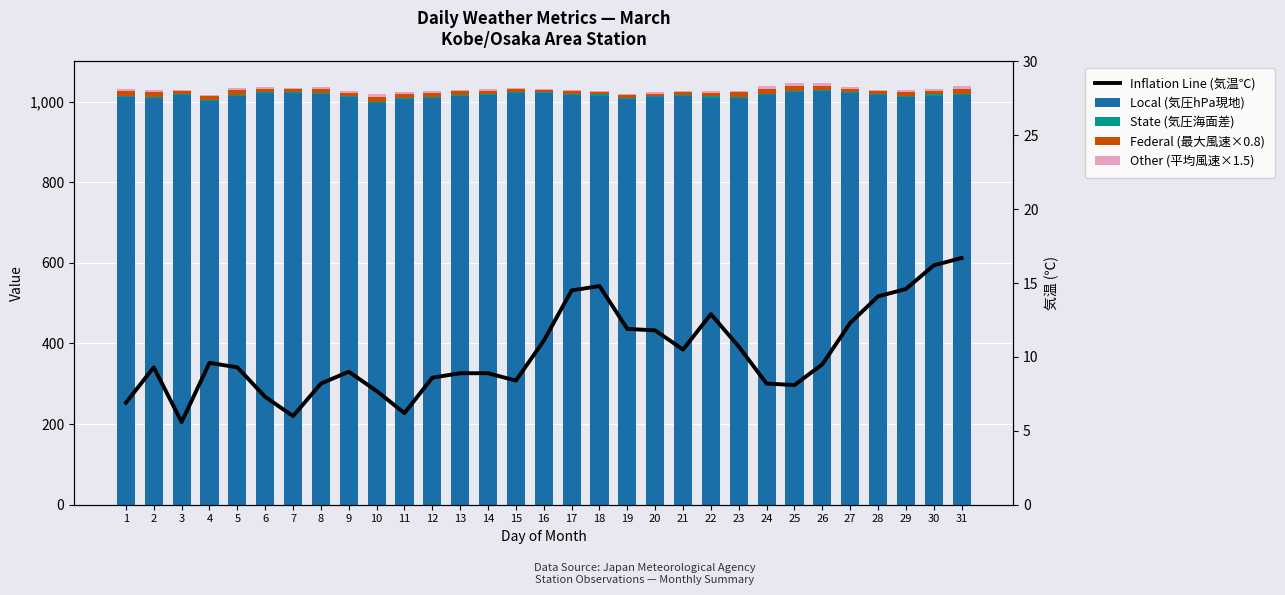

Is it true that State (気圧海面差) equals 2.9 at 19?

True